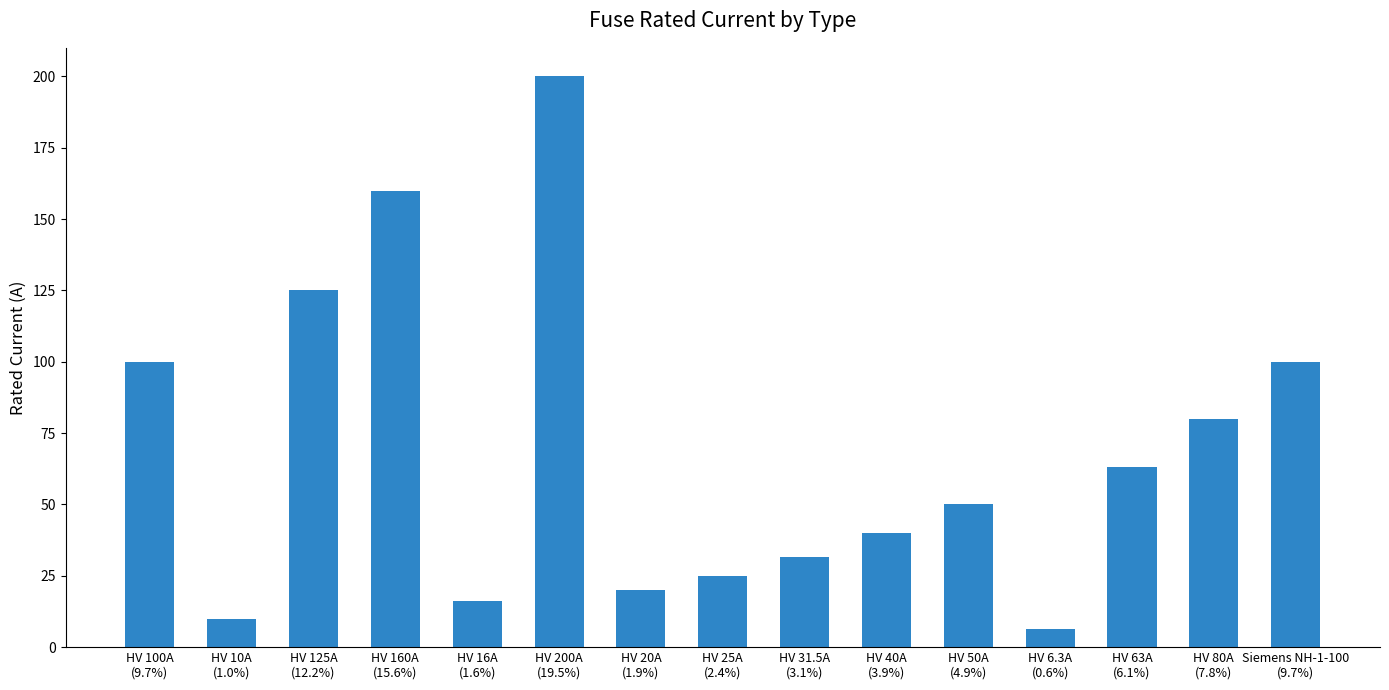

What is the average value?

68.5